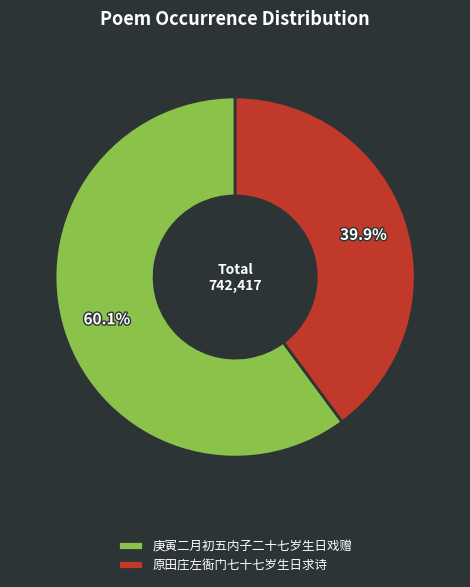

Combined, what portion of the pie is 庚寅二月初五内子二十七岁生日戏赠 and 原田庄左衙门七十七岁生日求诗?

100.0%